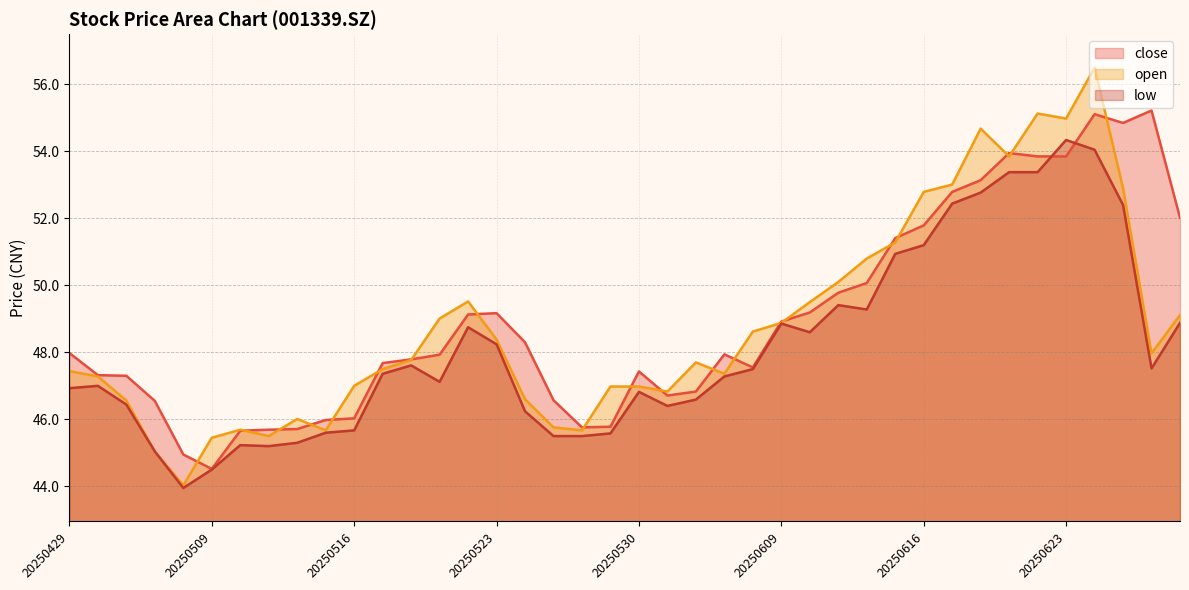

How many interior local valleys does the low series have?

7